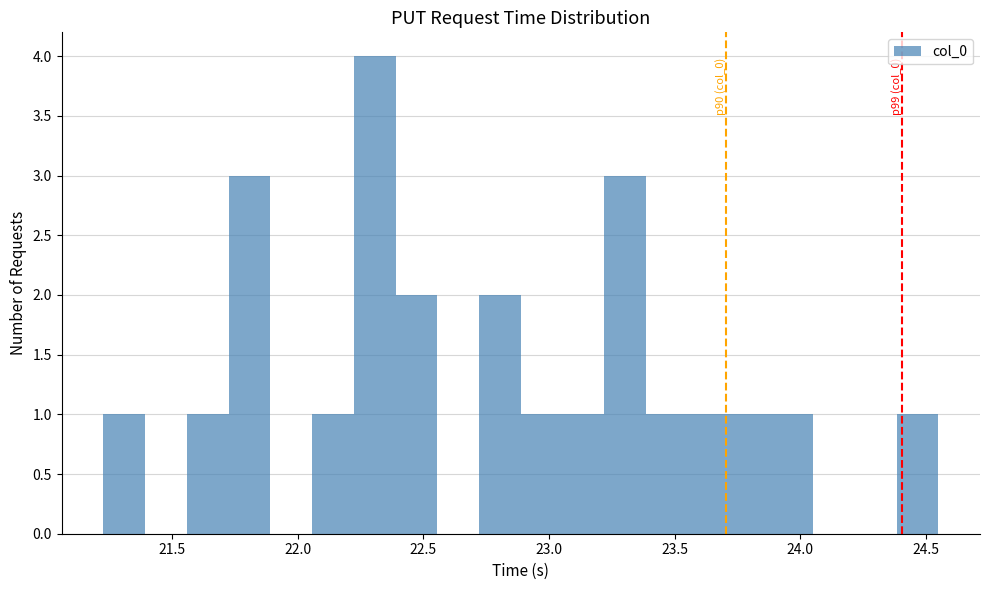

Around what value on the x-axis is the tallest bar? Give the approximate position of its centre, as read against the axis.

22.30